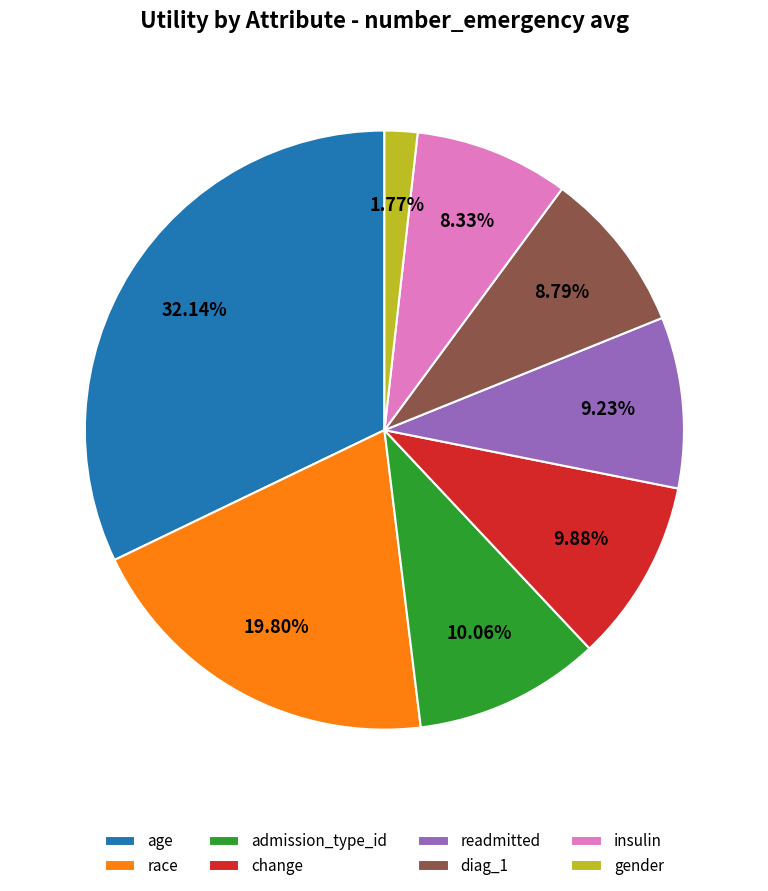

Between change and age, which is larger?

age